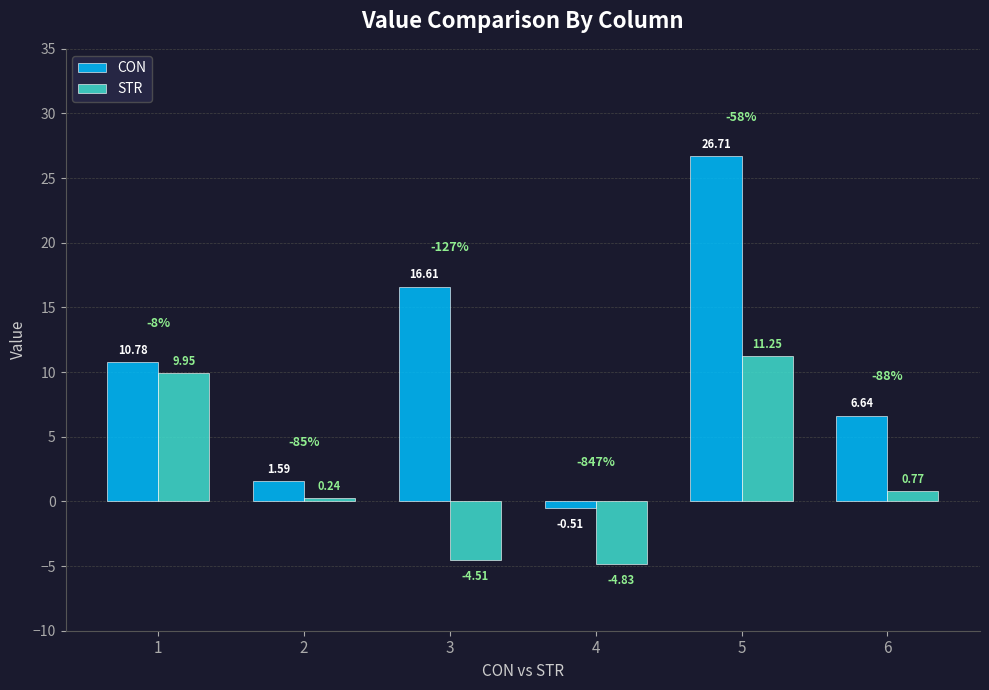

Between 1 and 4, which series saw the biggest shift?

STR